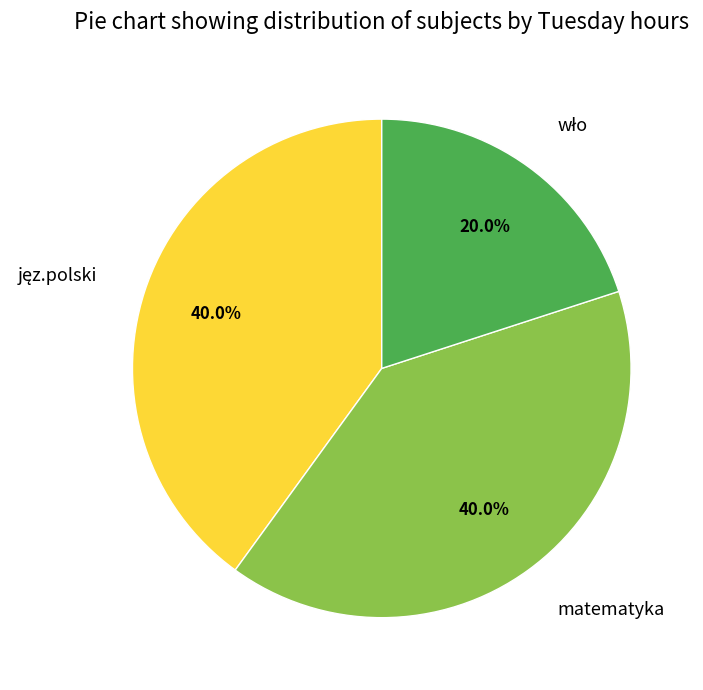

What portion of the pie excludes matematyka?

60.0%